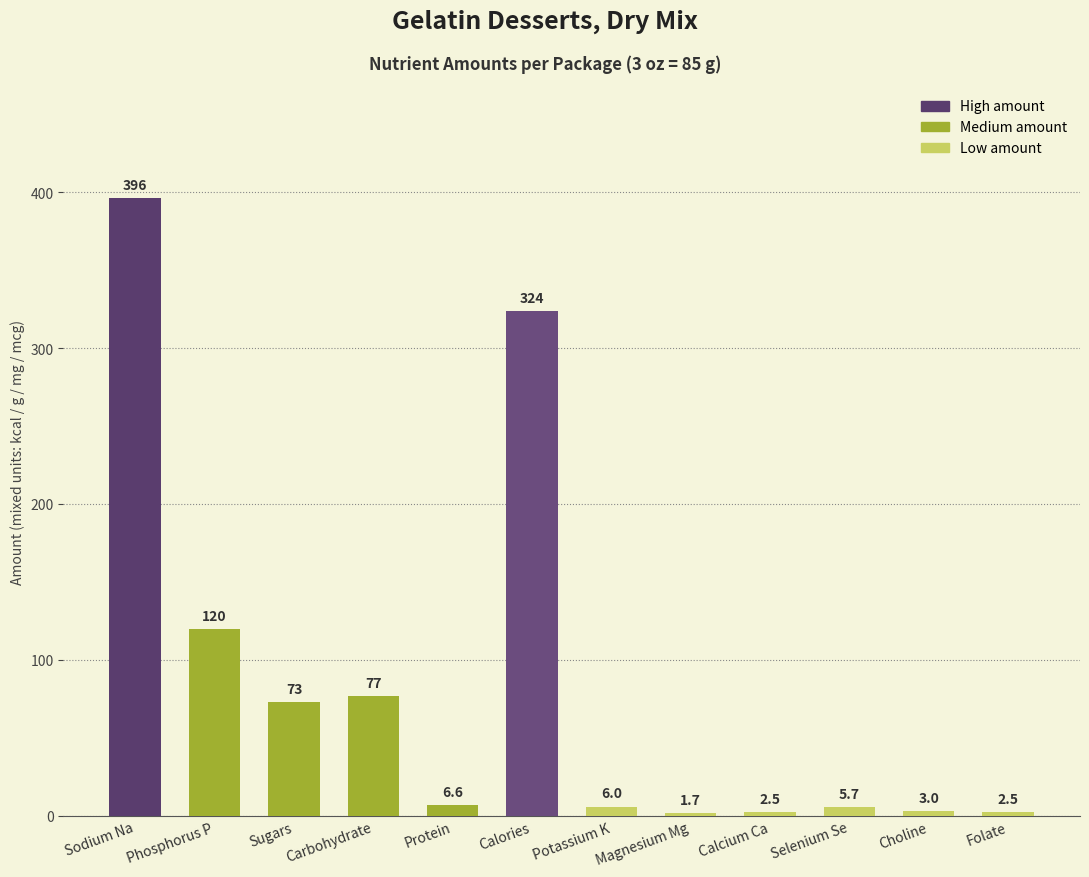

What is the label of the 10th bar from the right?

Sugars